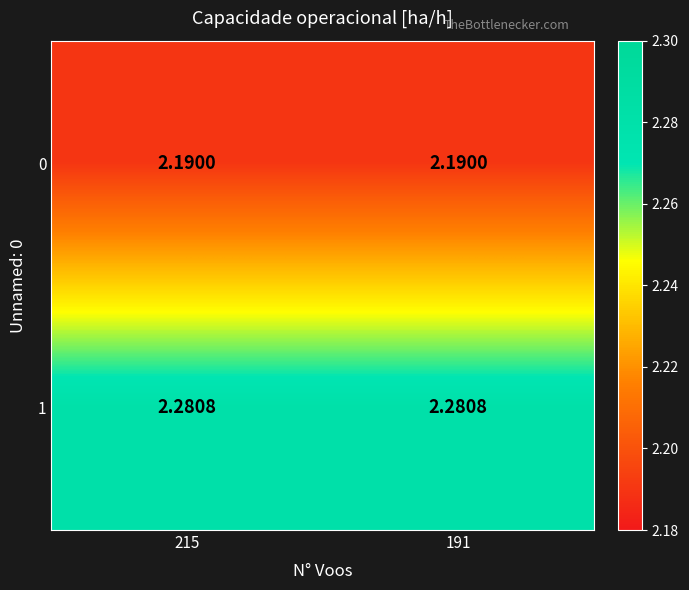

Which series has the largest total across all categories?

1